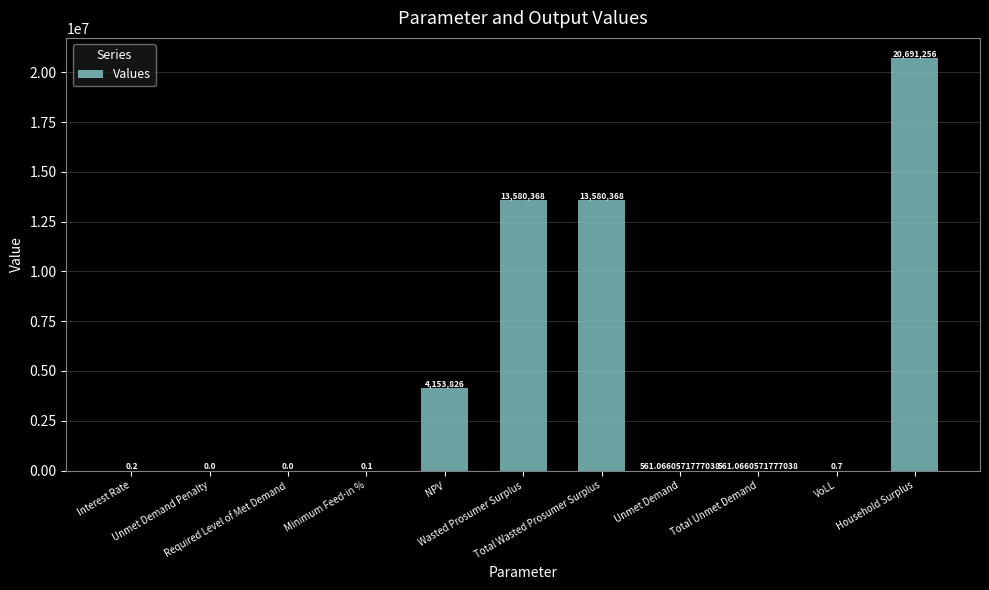

Rank the categories by value from lowest to highest.

Unmet Demand Penalty, Required Level of Met Demand, Minimum Feed-in %, Interest Rate, VoLL, Unmet Demand, Total Unmet Demand, NPV, Wasted Prosumer Surplus, Total Wasted Prosumer Surplus, Household Surplus